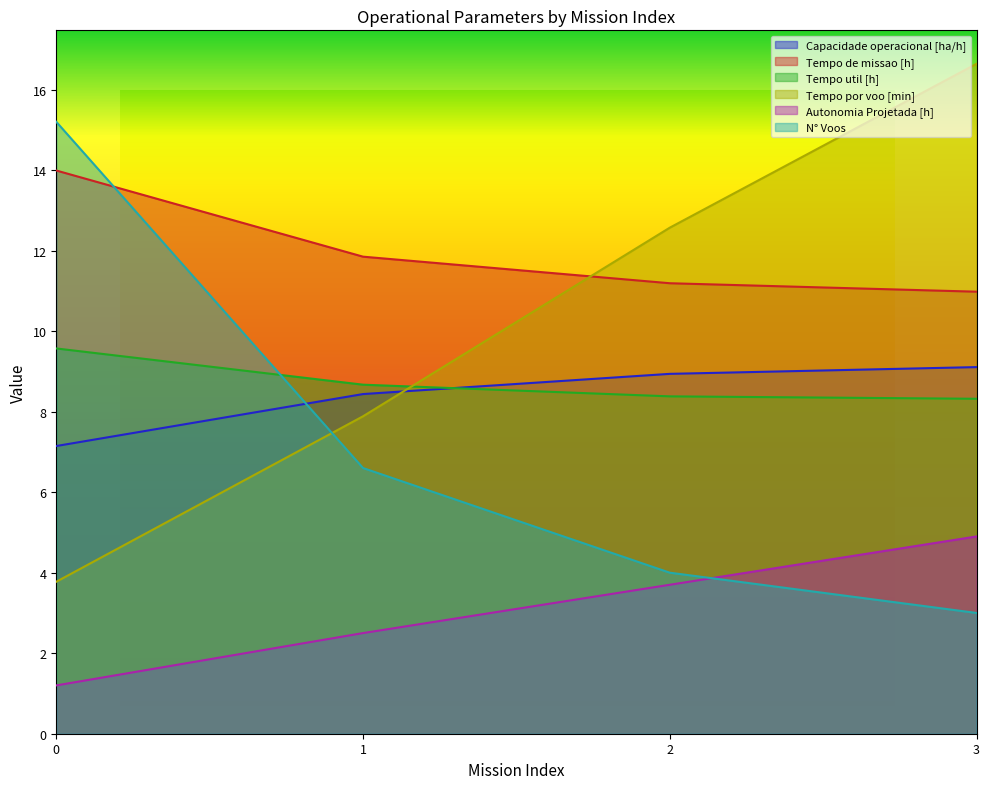

What are all the series names shown in the legend?

Capacidade operacional [ha/h], Tempo de missao [h], Tempo util [h], Tempo por voo [min], Autonomia Projetada [h], N° Voos